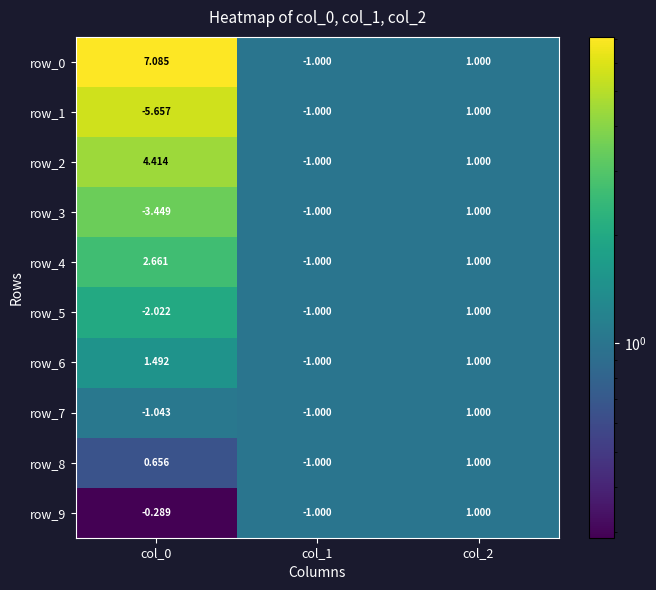

Is the value of row_1 at col_2 greater than the value of row_5 at col_0?

Yes